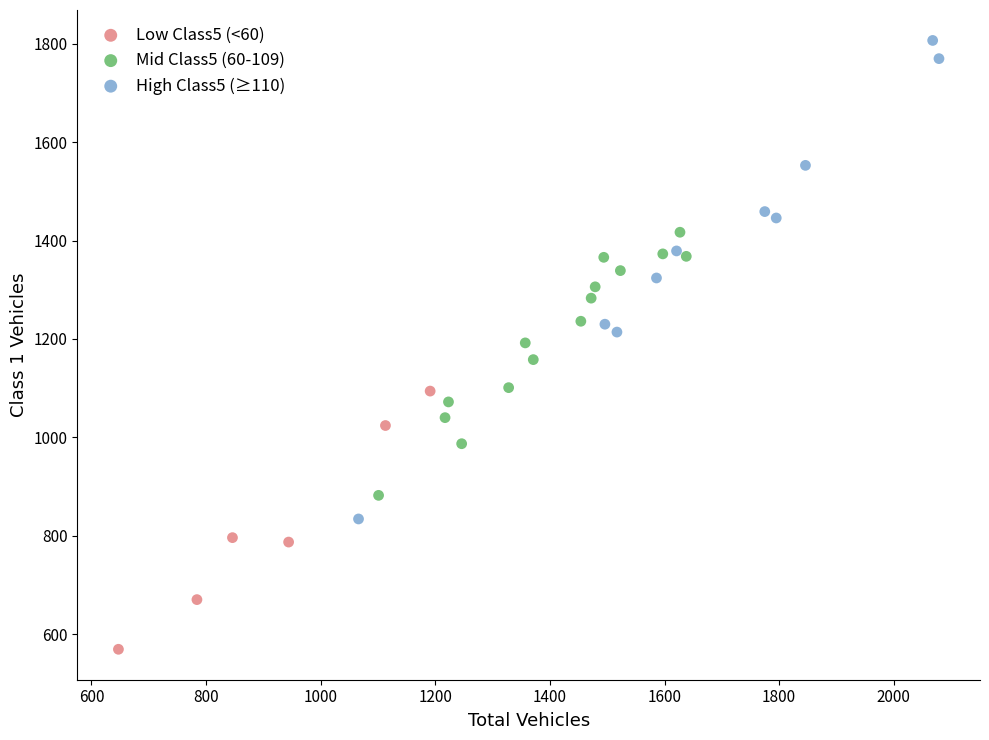

Which series contains the highest Y value?

High Class5 (≥110)